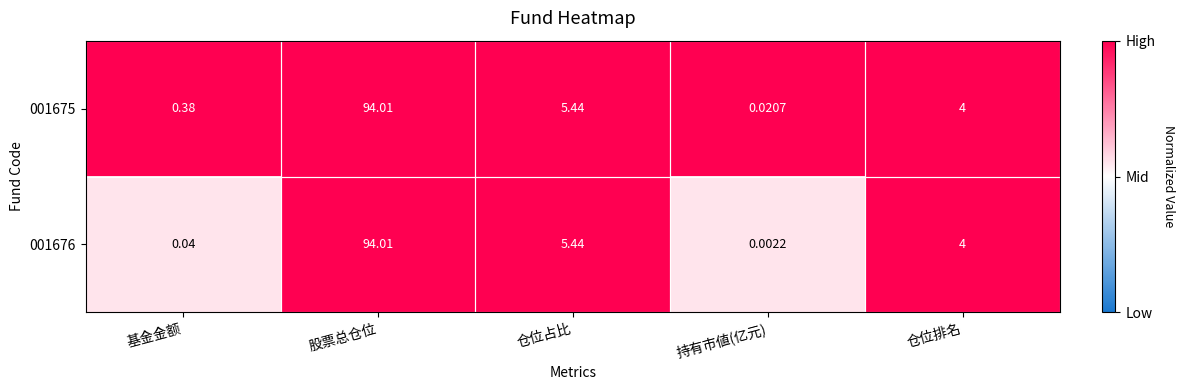

Rank the categories by 001676 value from lowest to highest.

持有市値(亿元), 基金金额, 仓位排名, 仓位占比, 股票总仓位